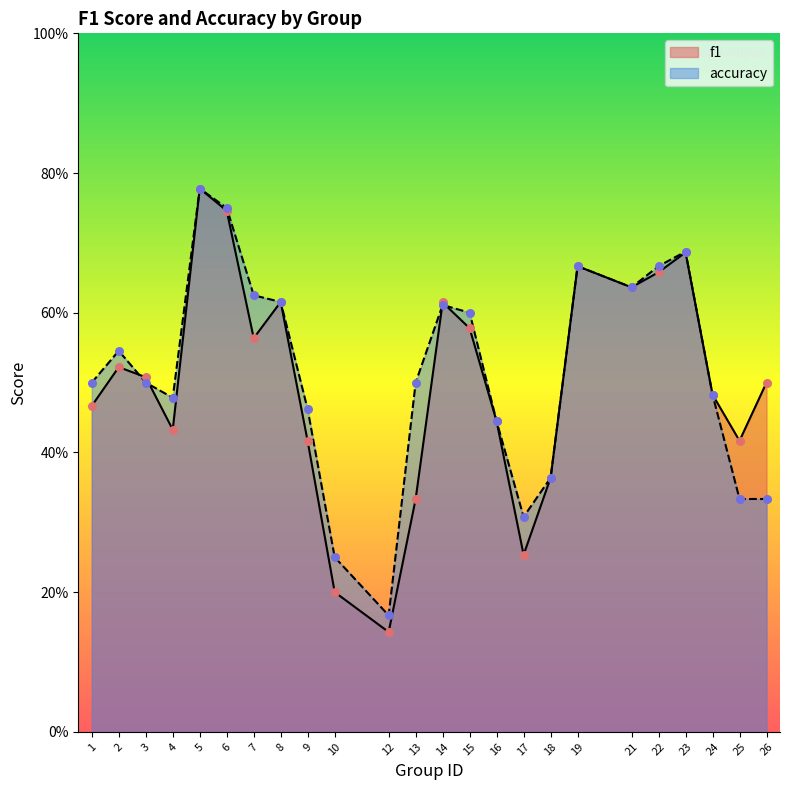

Which series has the largest total across all categories?

accuracy